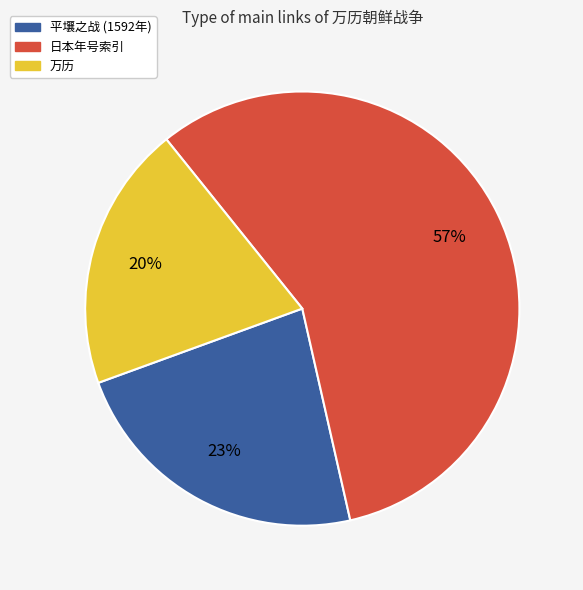

Is there any slice that represents more than half of the pie?

Yes